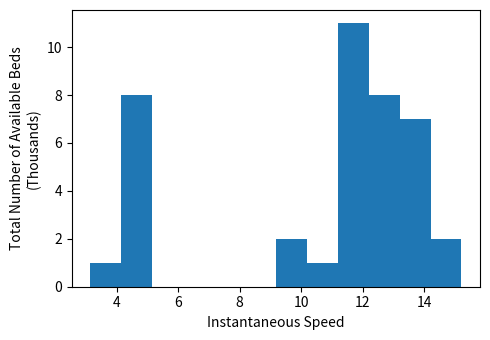

Which range on the x-axis has the tallest bar?

11.2 to 12.2